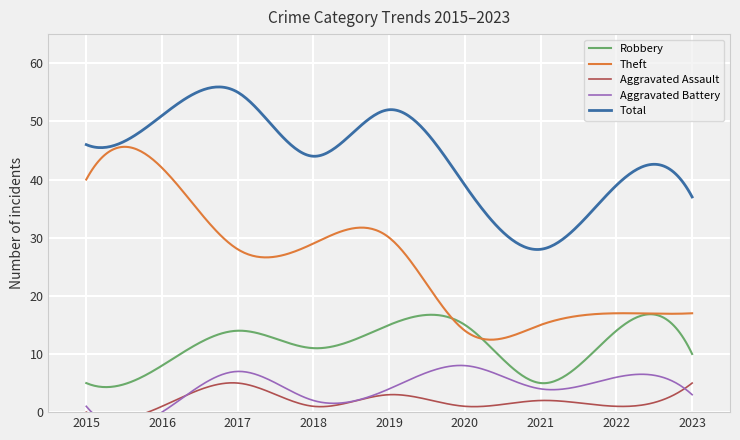

What is the value of the Aggravated Battery point at the 4th from the left?

2